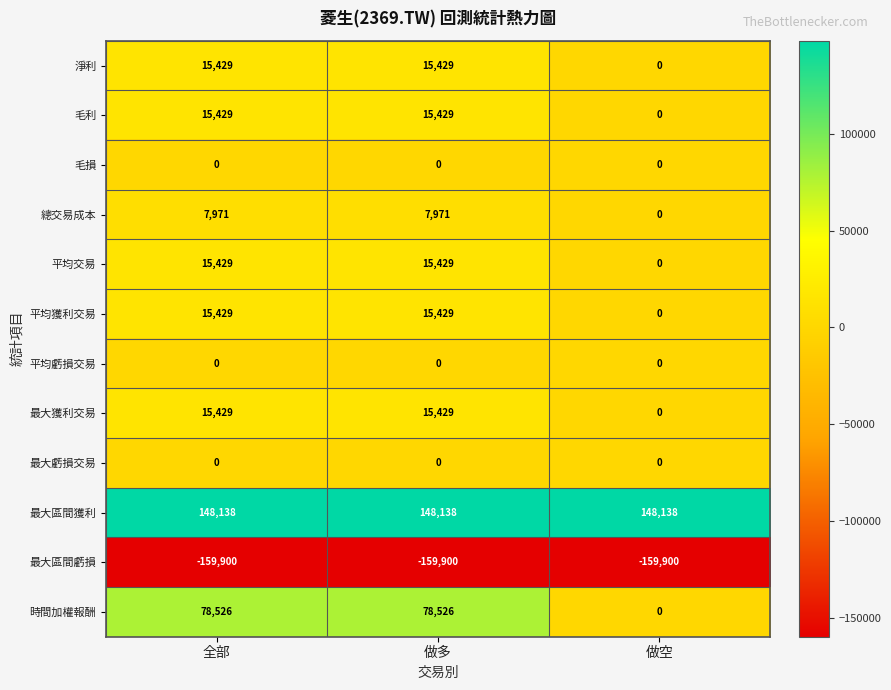

What is the maximum value for 最大區間獲利?

148138